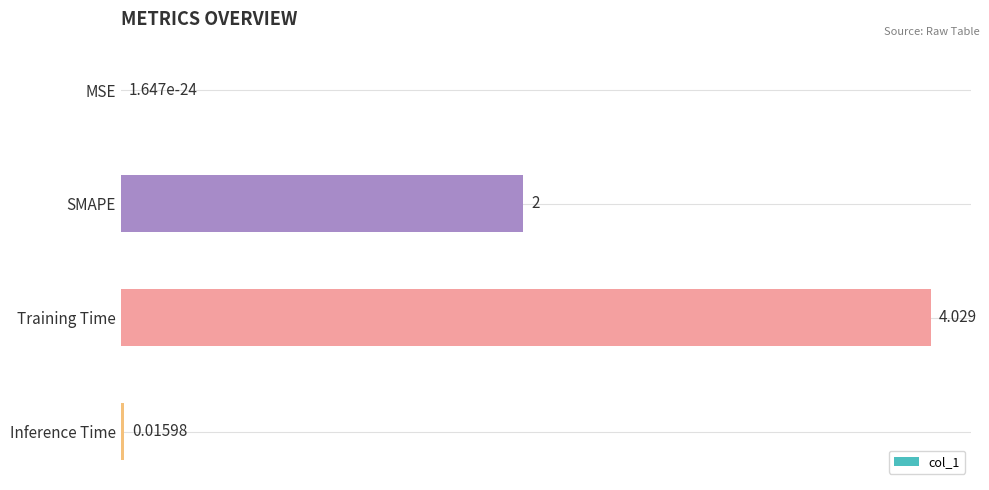

Does the chart contain stacked bars?

No